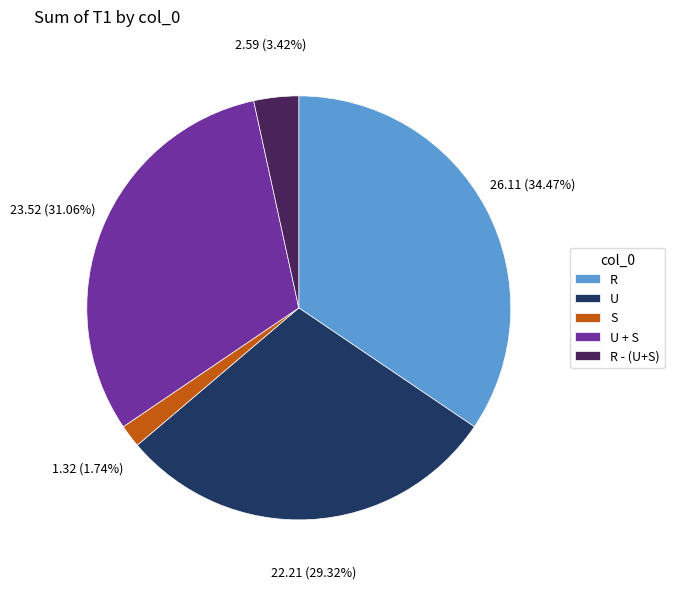

Count the number of slices in the pie.

5